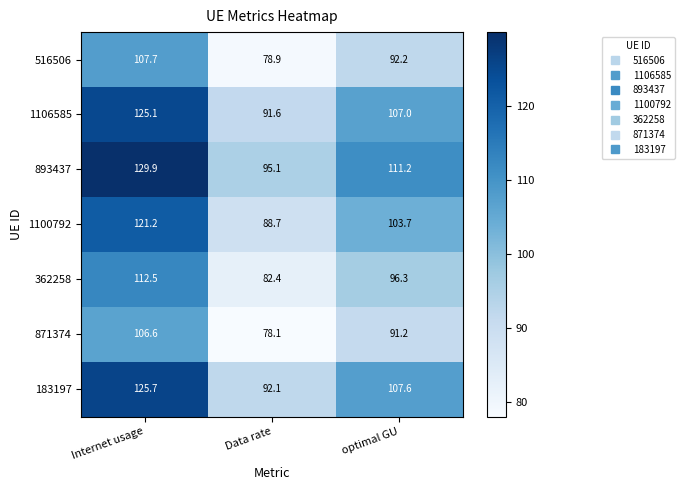

At how many categories does at least one series exceed 79?

3